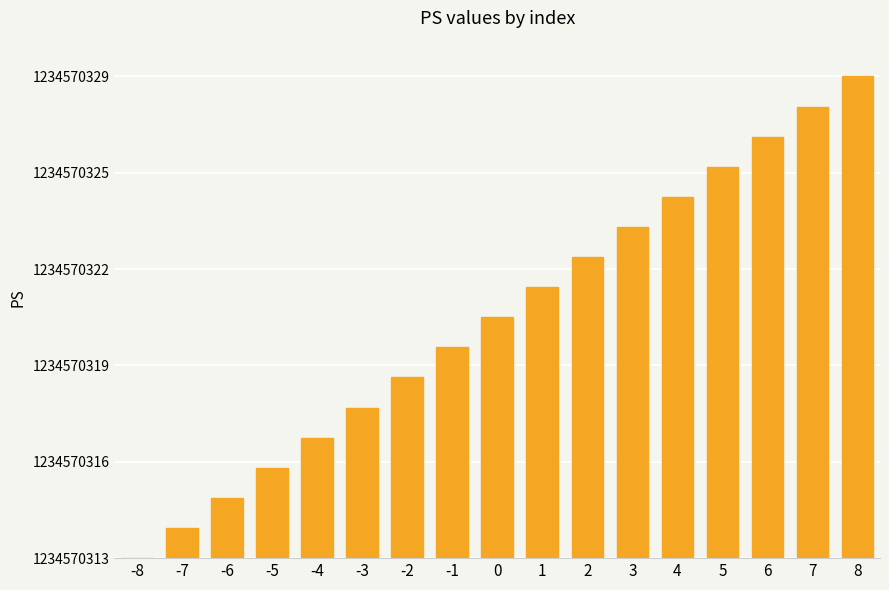

How many categories are shown in the chart?

17